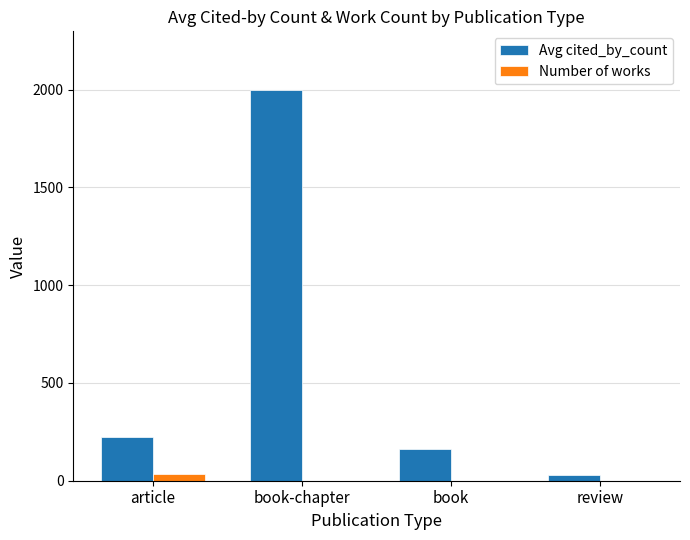

Which series has the largest total across all categories?

Avg cited_by_count